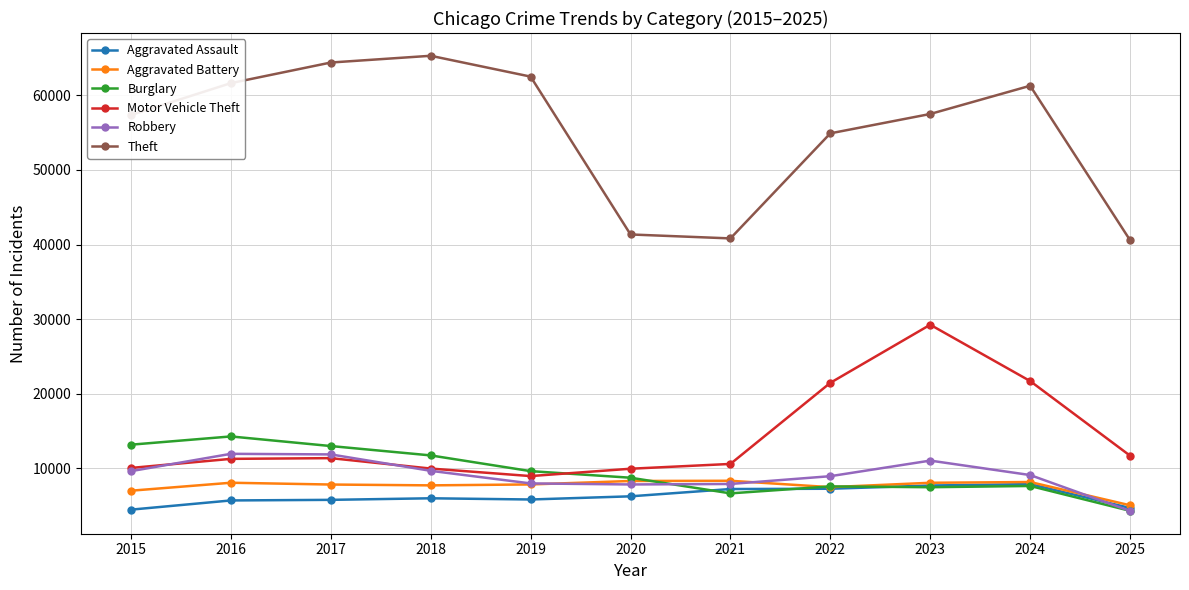

What is the value of the Theft point at the 8th from the left?

54899